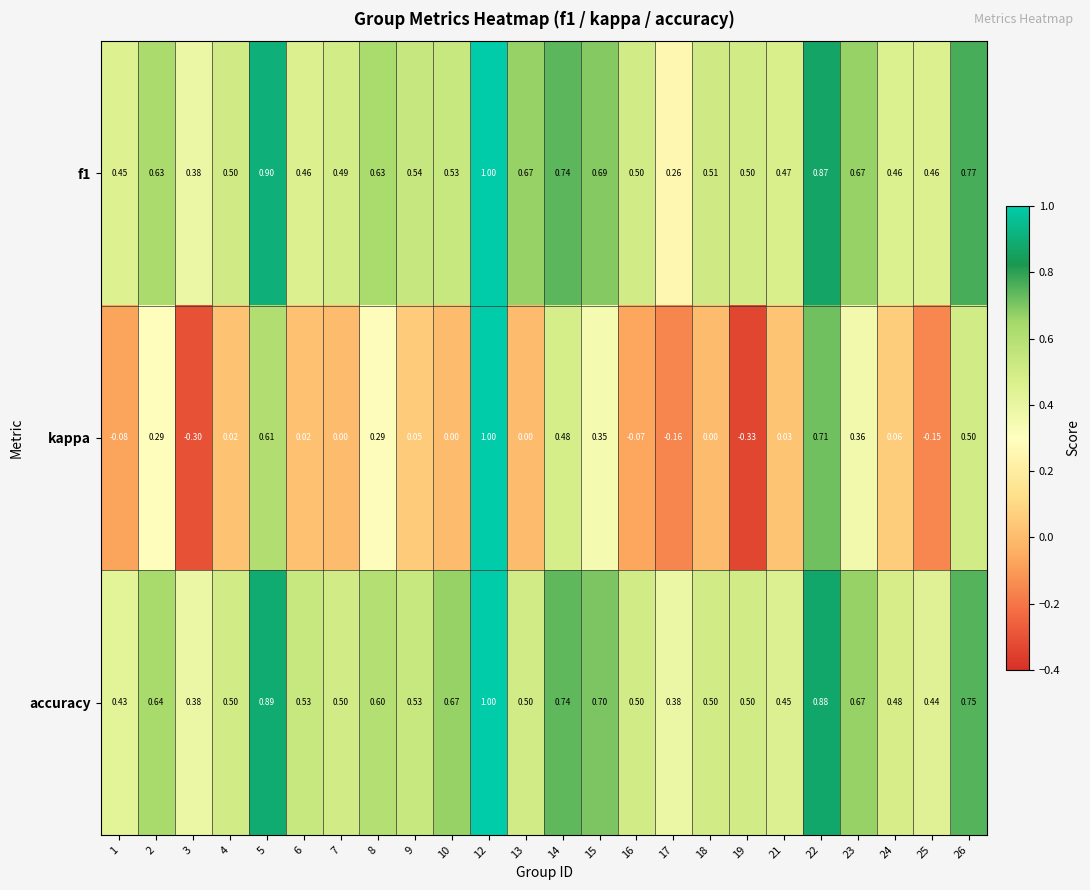

Which series has the largest total across all categories?

accuracy